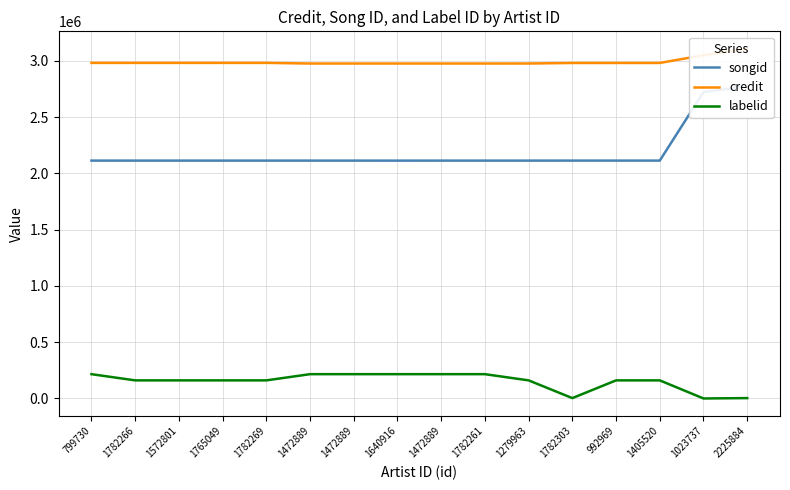

What is the label of the 10th point from the right?

1472889